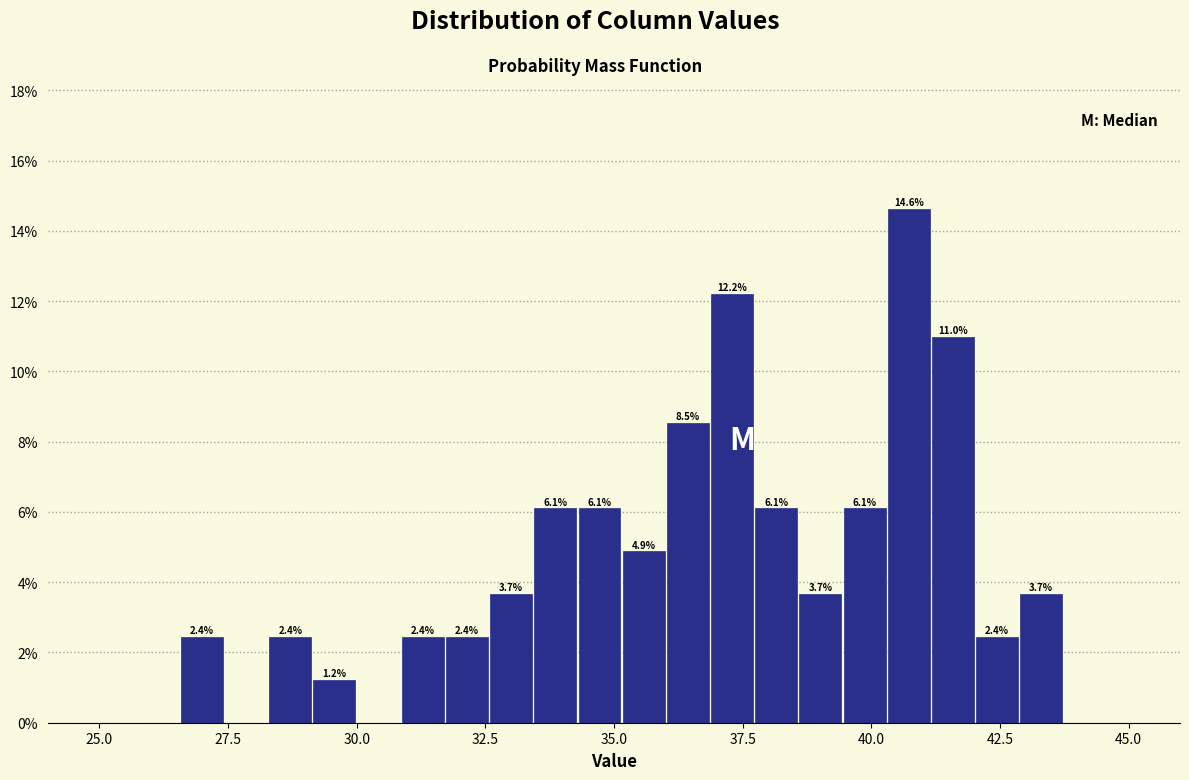

Around what value on the x-axis is the tallest bar? Give the approximate position of its centre, as read against the axis.

40.5